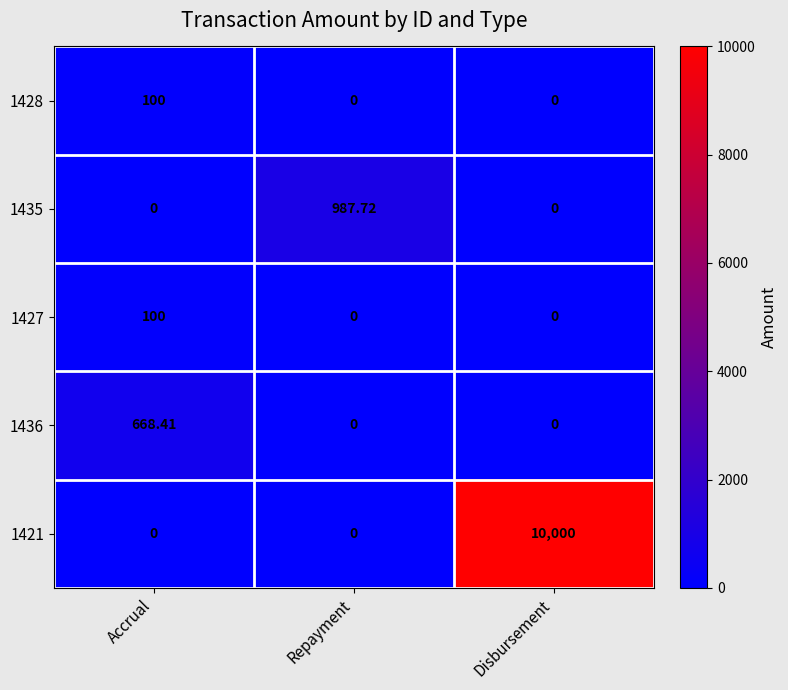

What is the total value across all series at Disbursement?

10000.0